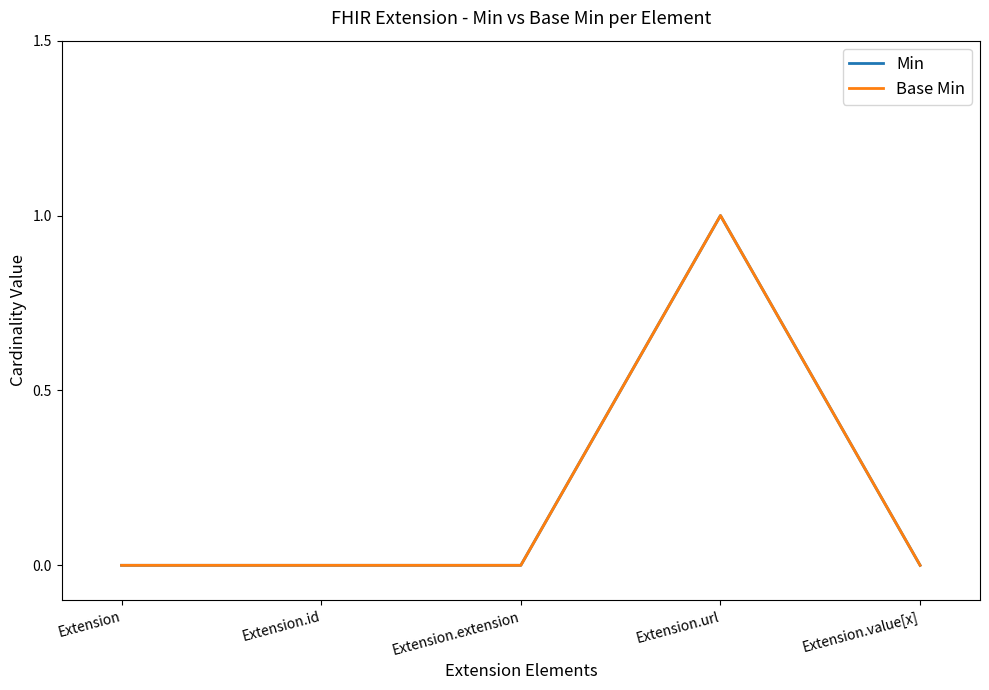

Does the chart have visible grid lines?

No